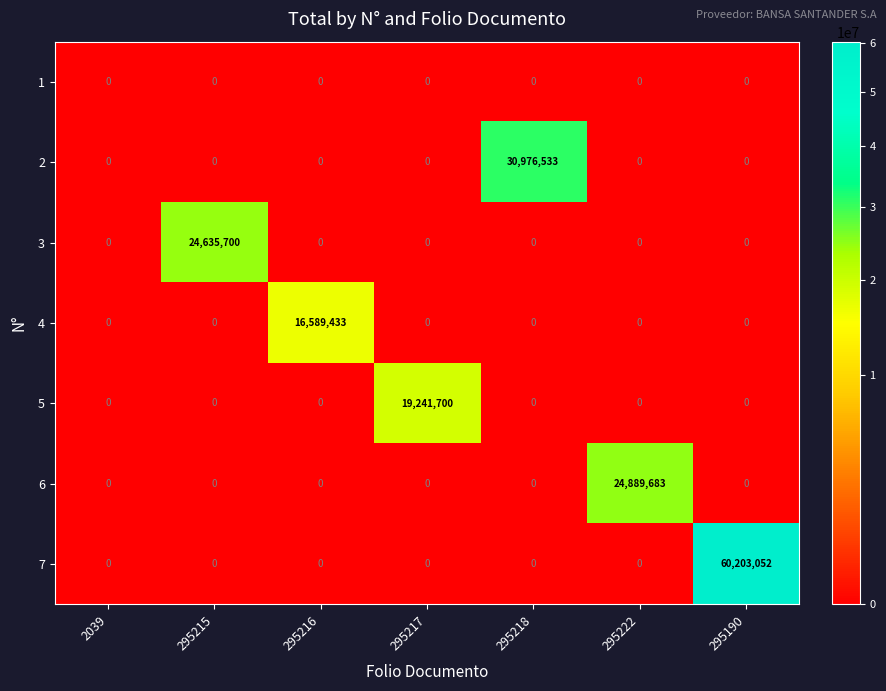

What is the greatest value displayed?

60203052